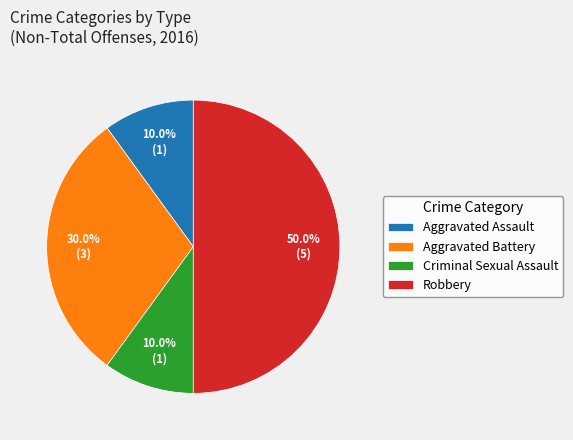

What portion of the pie excludes Aggravated Assault?

90.0%